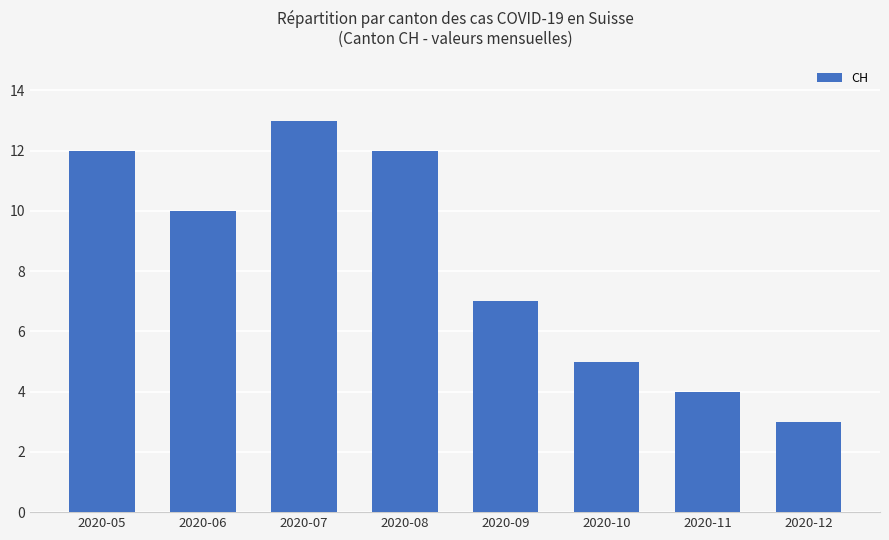

What is the difference between the second highest and minimum values?

9